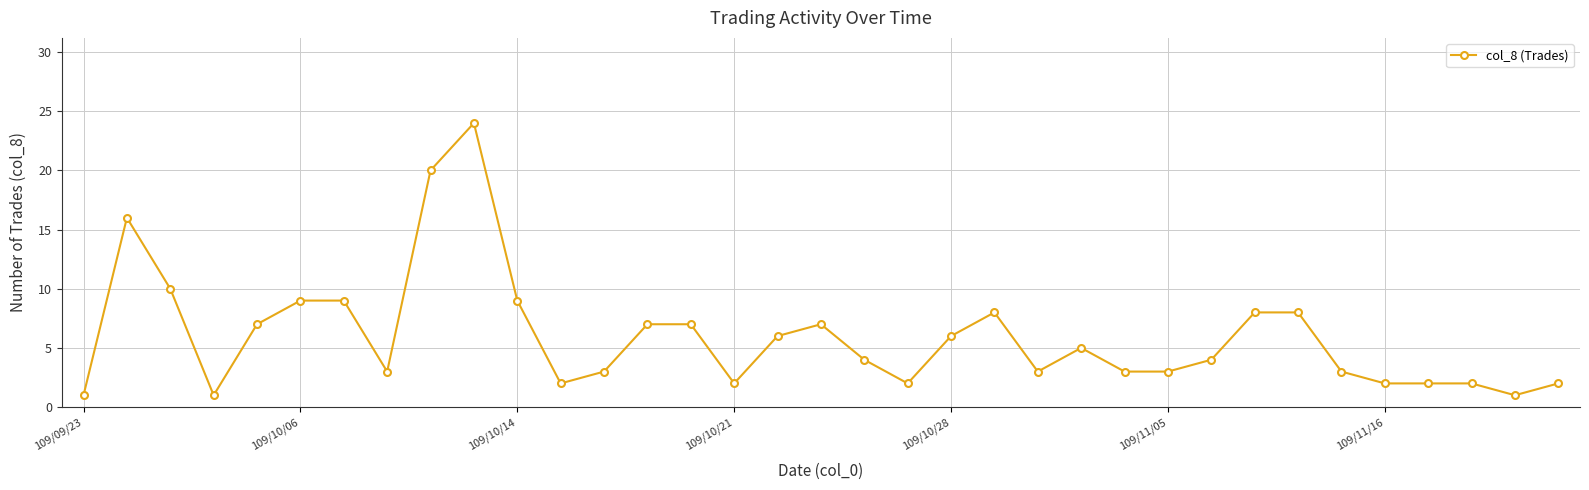

How many categories are shown in the chart?

35